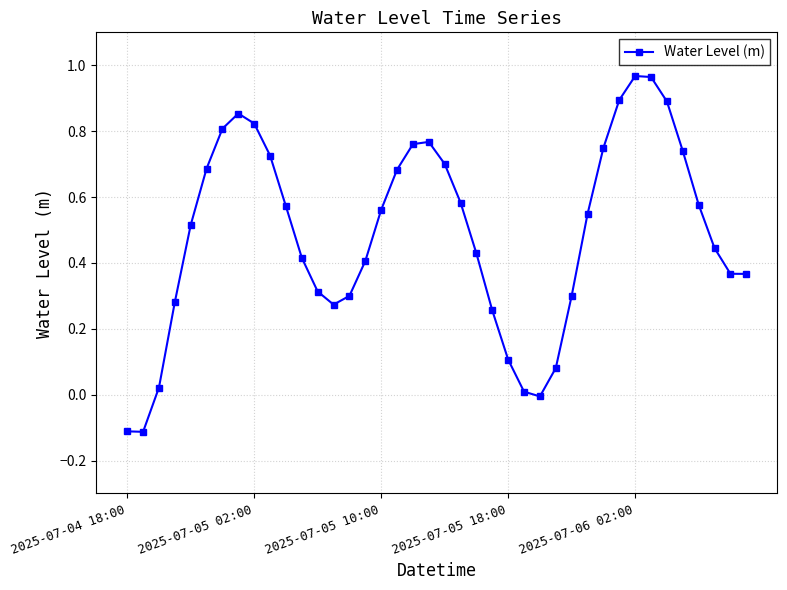

True or false: there are more than 2 points higher than both neighbors.

True